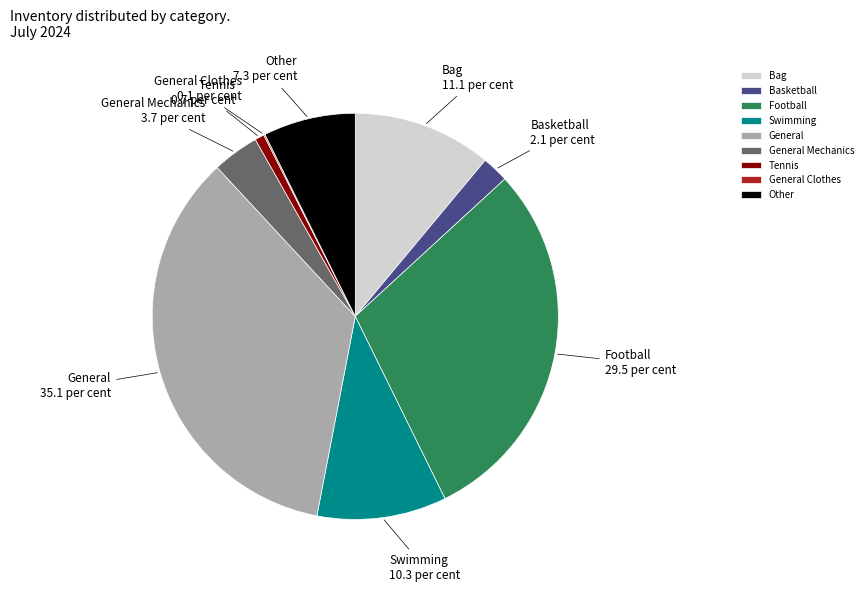

Which has a higher value, Football or General Mechanics?

Football